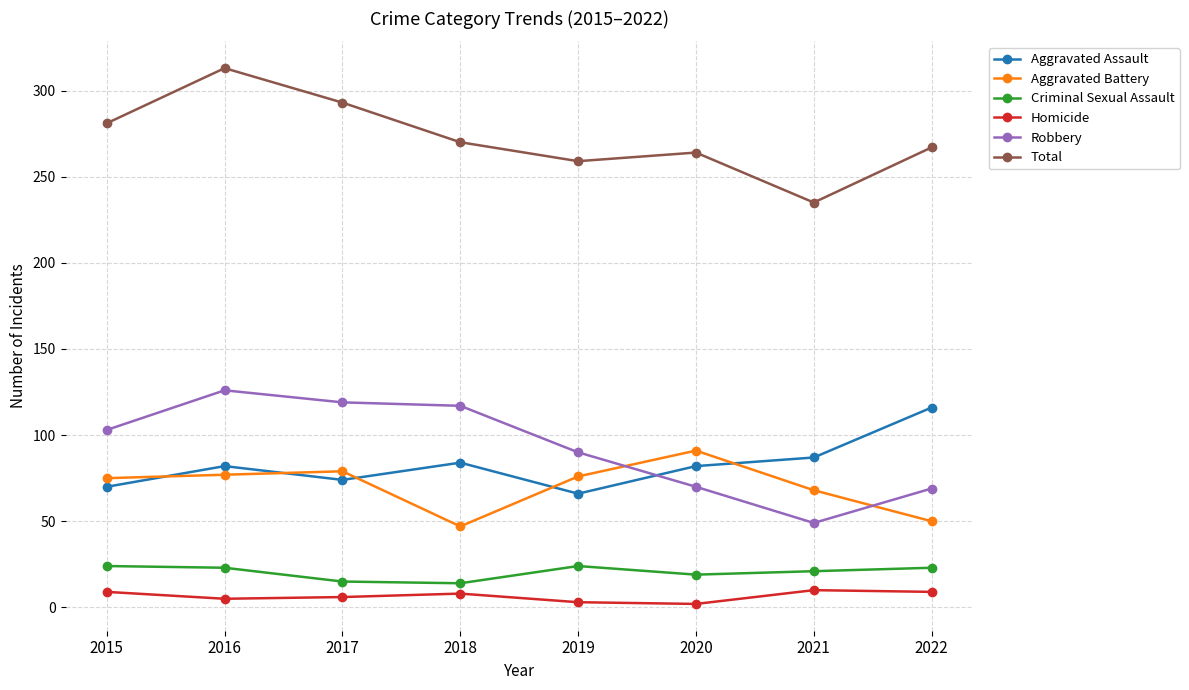

At 2016, list the series in order from smallest to largest.

Homicide, Criminal Sexual Assault, Aggravated Battery, Aggravated Assault, Robbery, Total